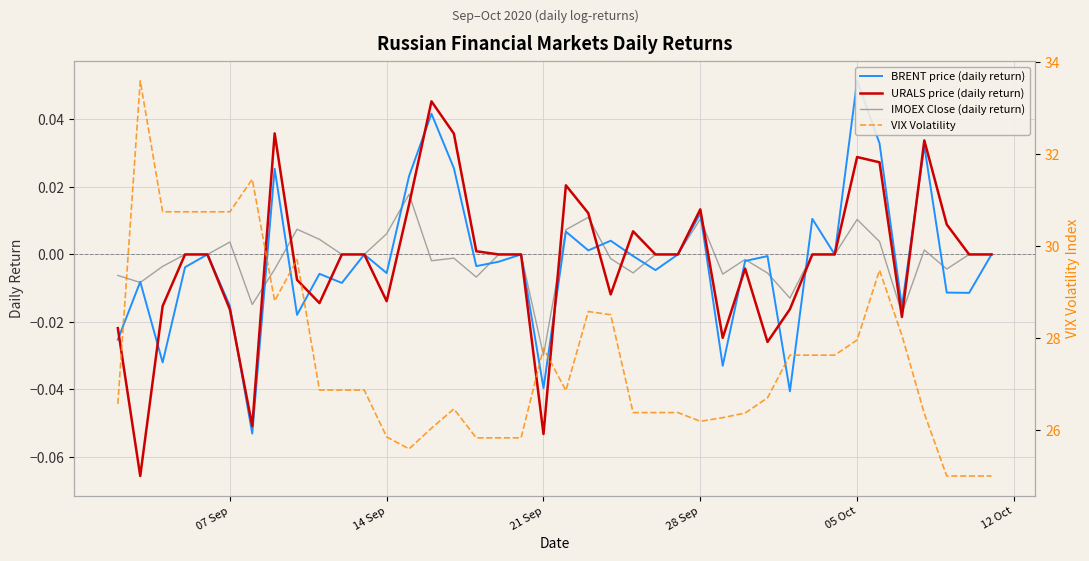

How many data points in VIX Volatility are above 26?

32